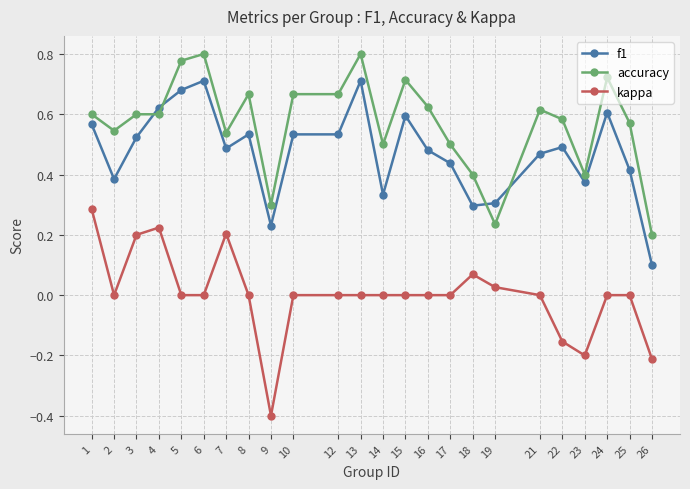

What are all the series names shown in the legend?

f1, accuracy, kappa